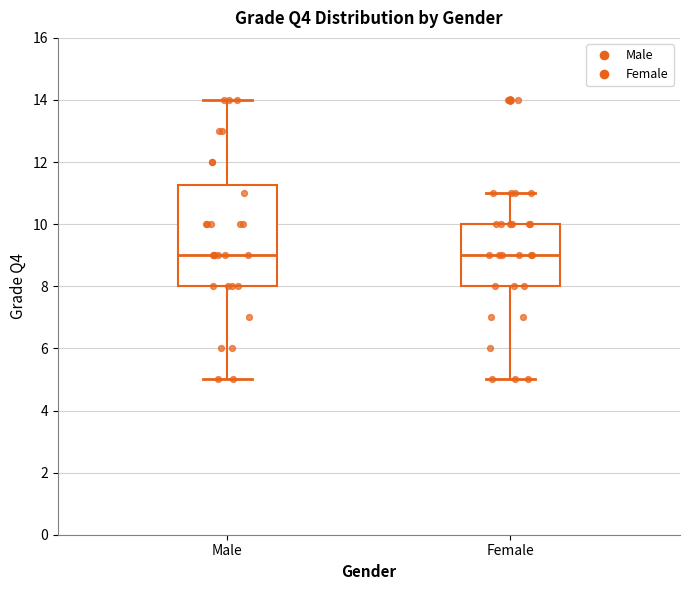

Where does the lower whisker of the box for Female end on the y-axis? The values are not printed on the chart, so give them approximately, as read against the axis.

5.0